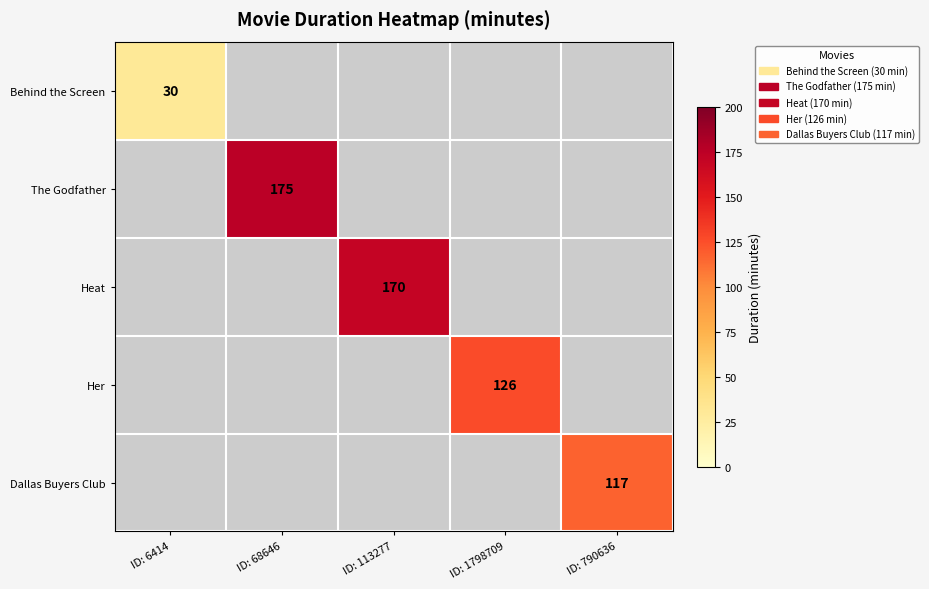

How many distinct data groups are displayed?

5